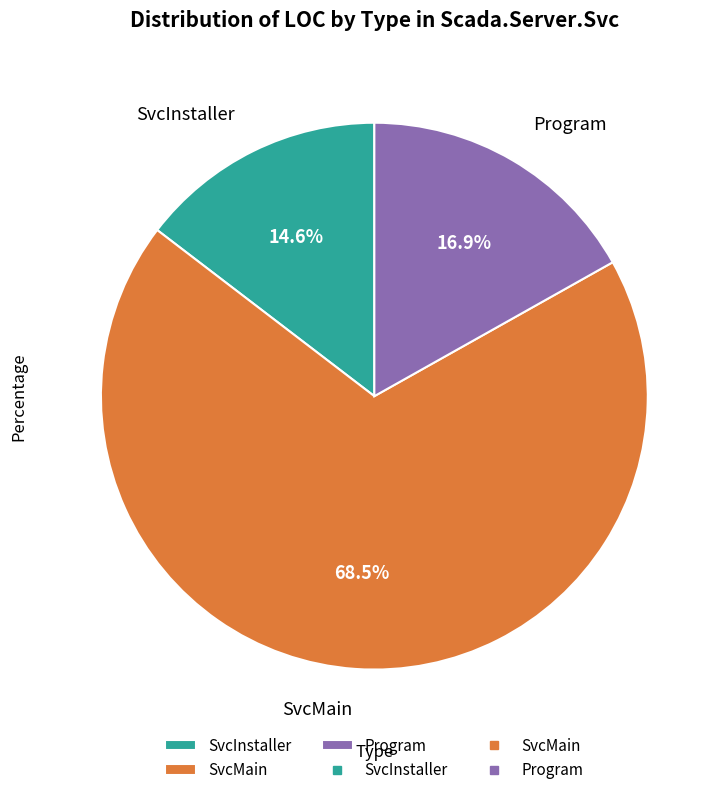

Is SvcMain the majority of the pie?

Yes